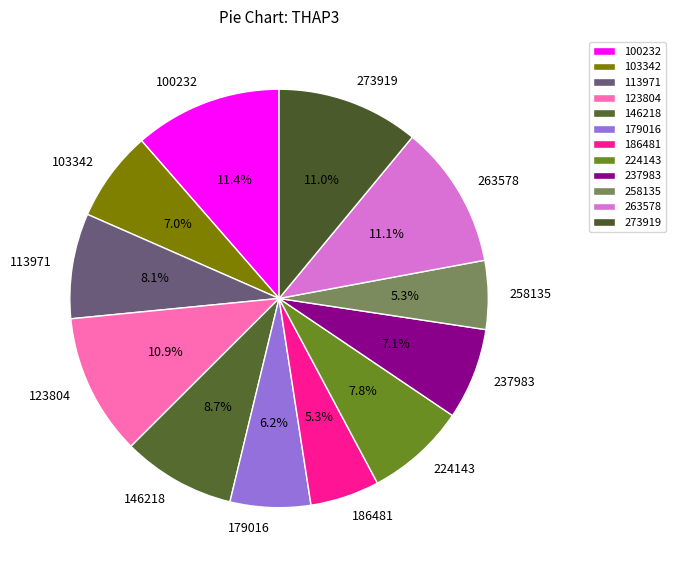

The 100232 slice represents 22% of the pie. True or false?

False